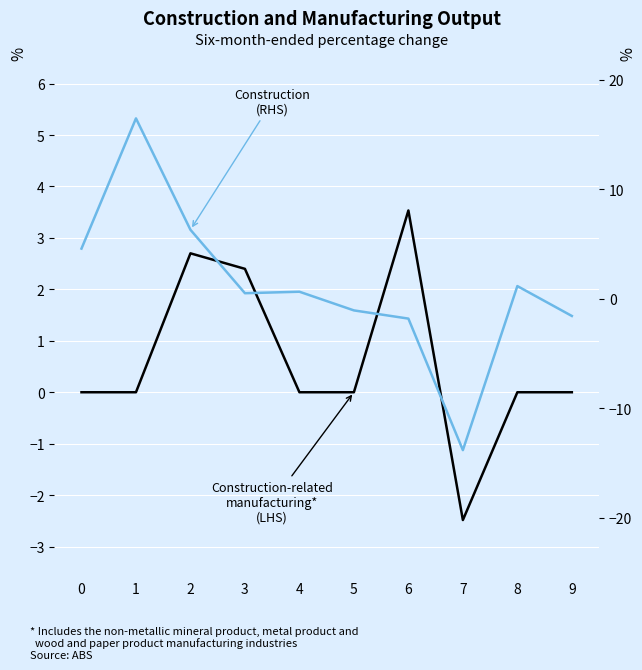

What are all the series names shown in the legend?

Construction-related manufacturing* (LHS), Construction (RHS)